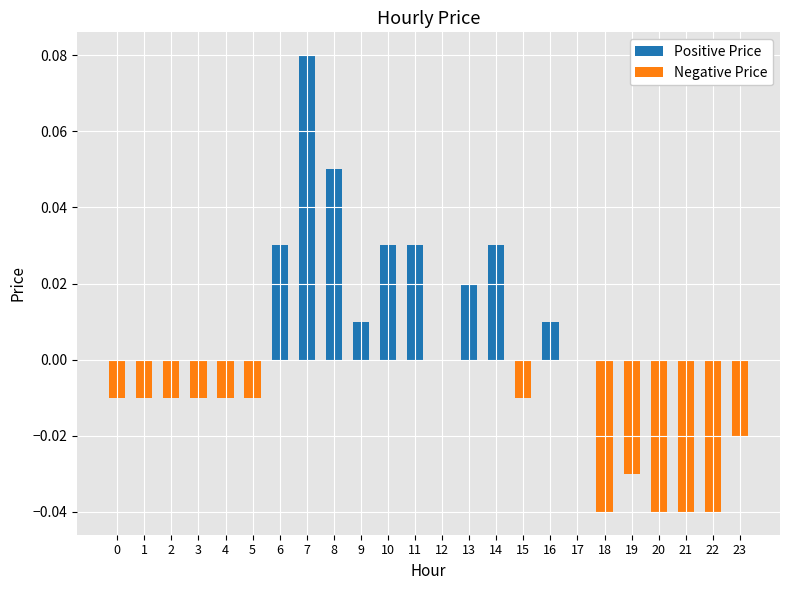

What is the sum of all Positive Price values?

0.3